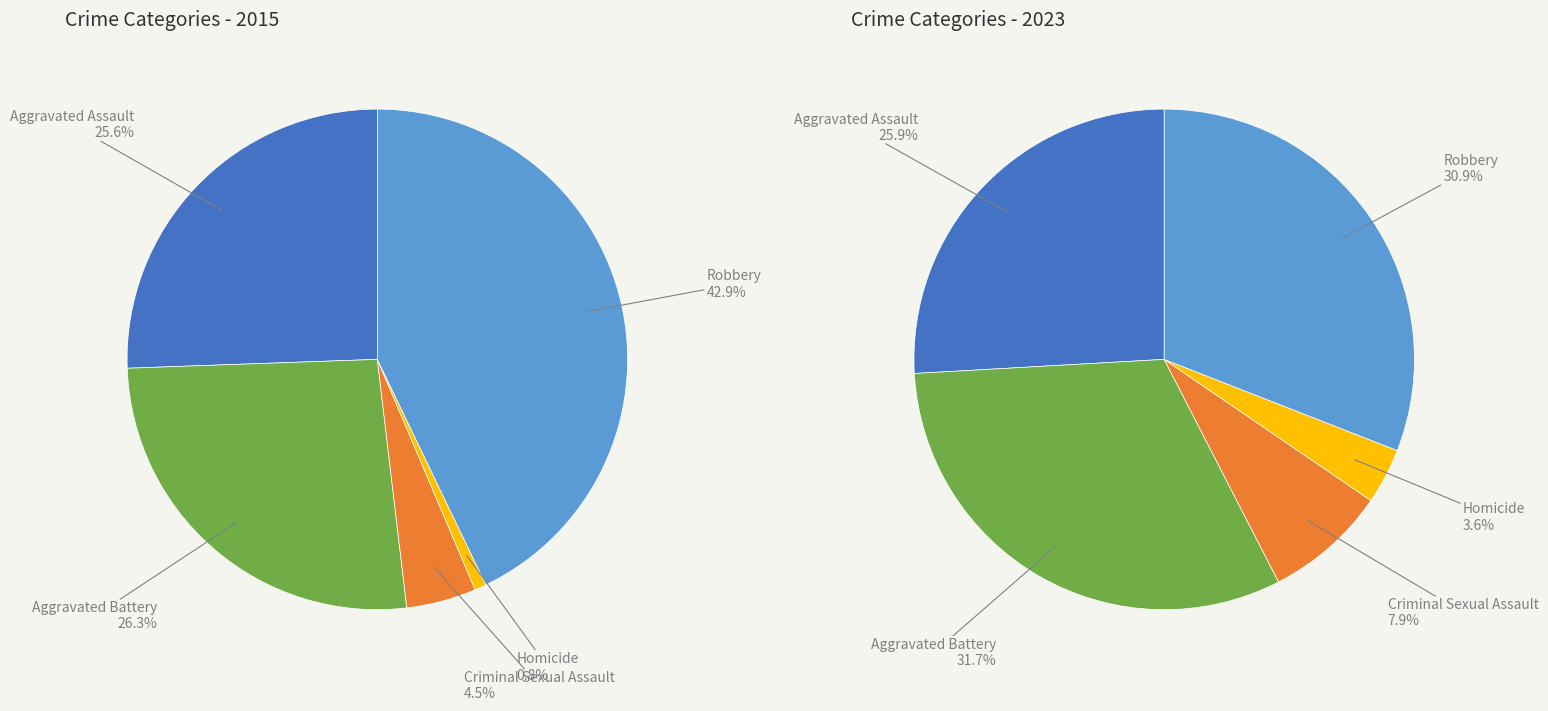

To the nearest percent, what portion does Homicide represent?

4%